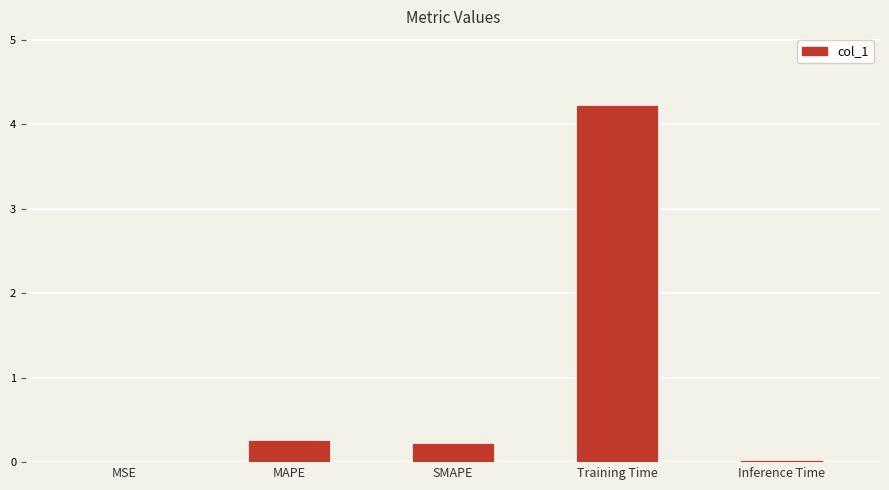

Count the number of categories in the chart.

5